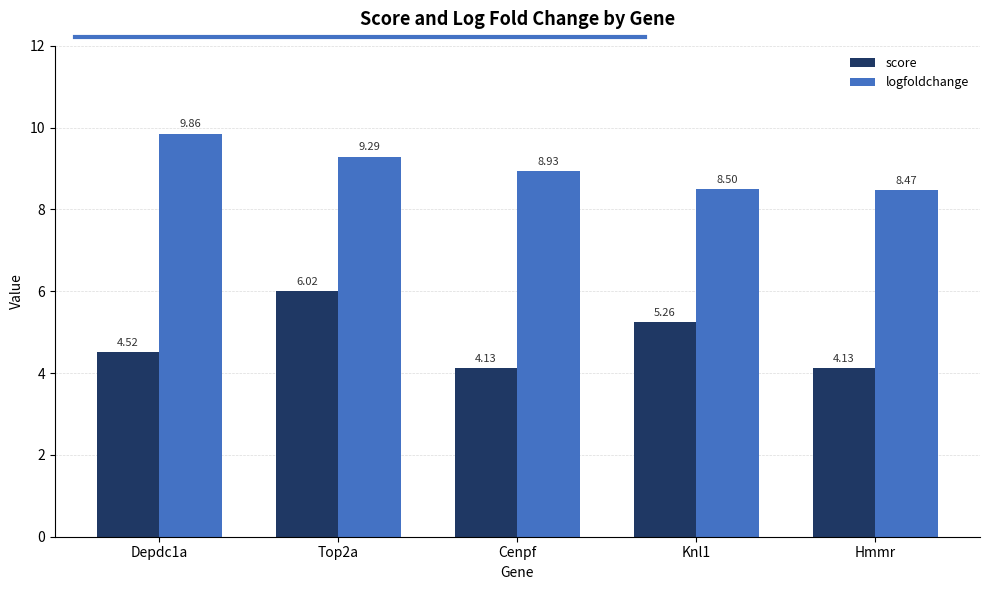

Which series has the largest range (max minus min)?

score